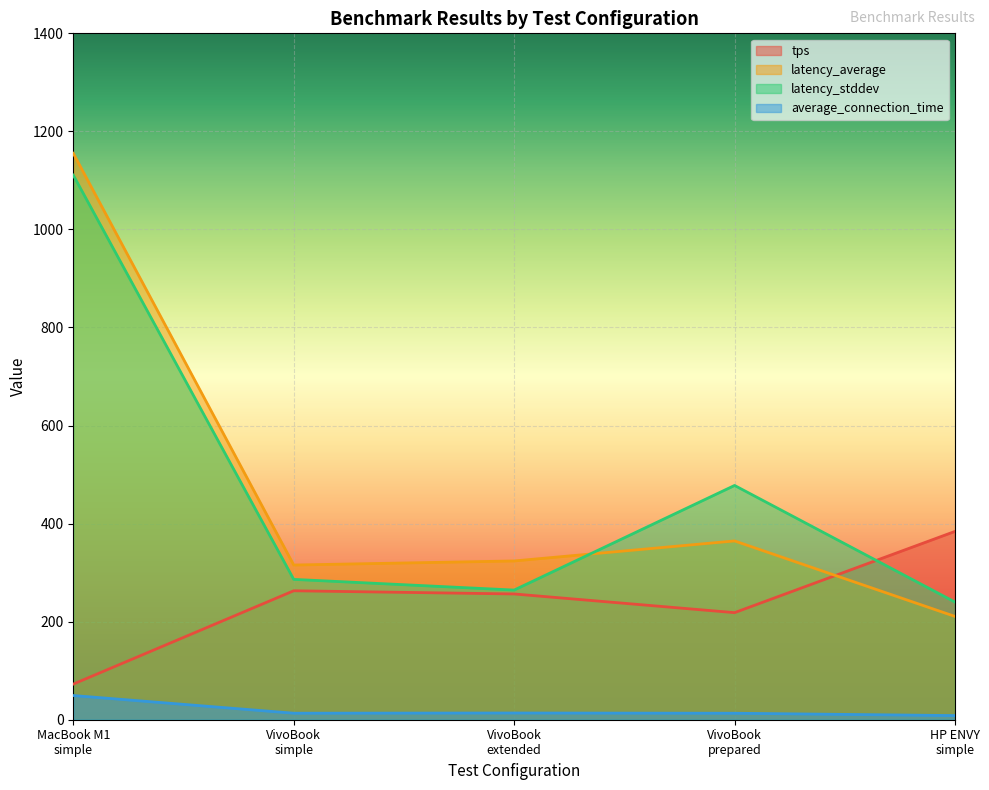

What are all the series names shown in the legend?

tps, latency_average, latency_stddev, average_connection_time